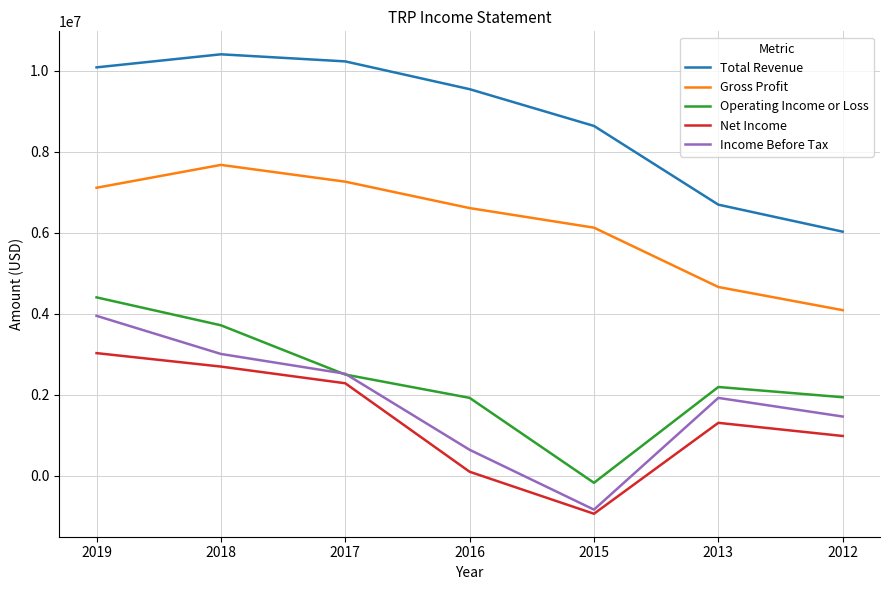

List the series in order of their peak value, highest first.

Total Revenue, Gross Profit, Operating Income or Loss, Income Before Tax, Net Income